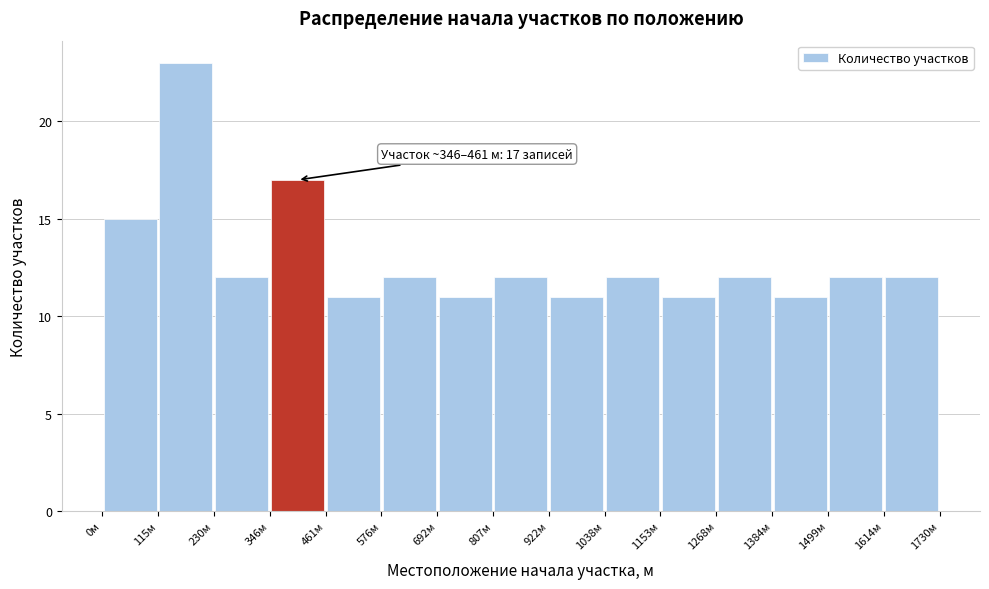

Over which range of the x-axis is the bar tallest?

120 to 240